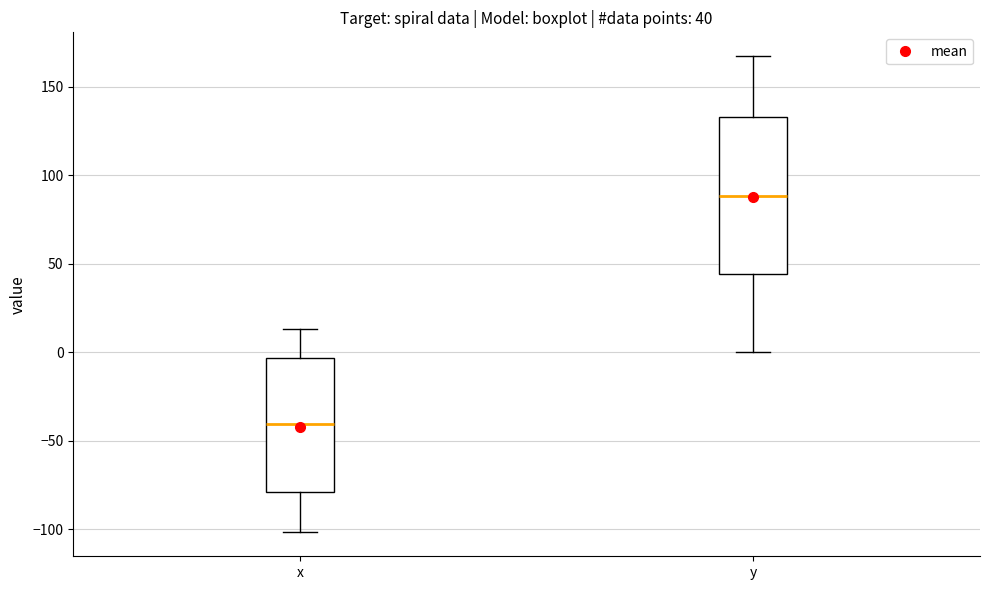

Comparing the boxes themselves (not the whiskers), which one is the tallest?

y